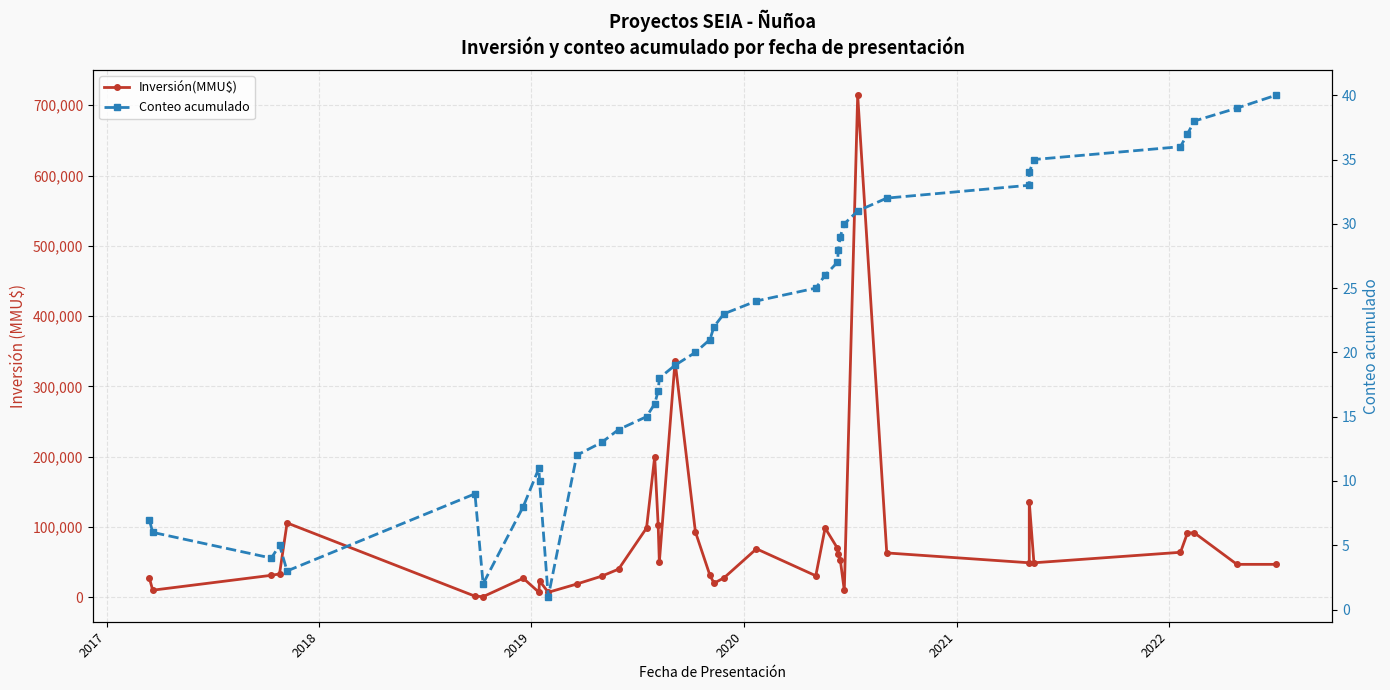

How many values in the Conteo acumulado series are below 21?

20